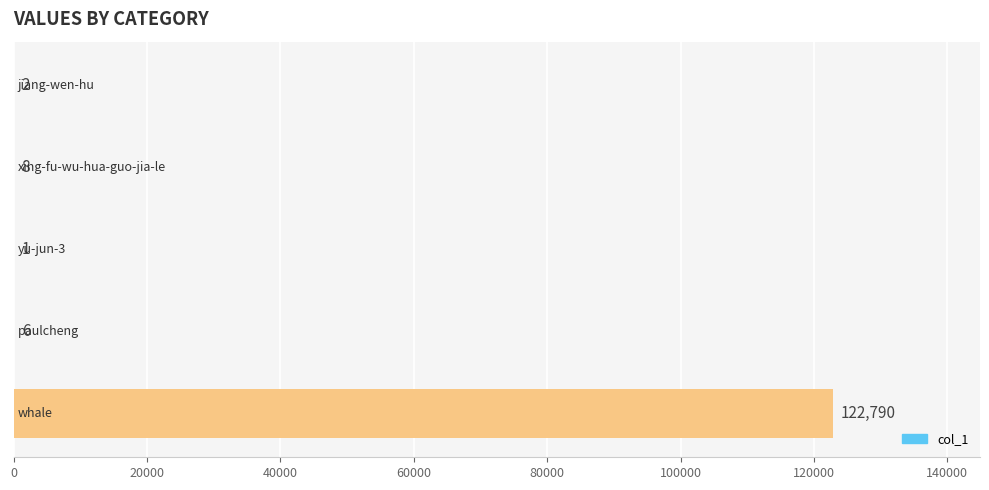

Are the bars grouped side by side (vs. stacked)?

No